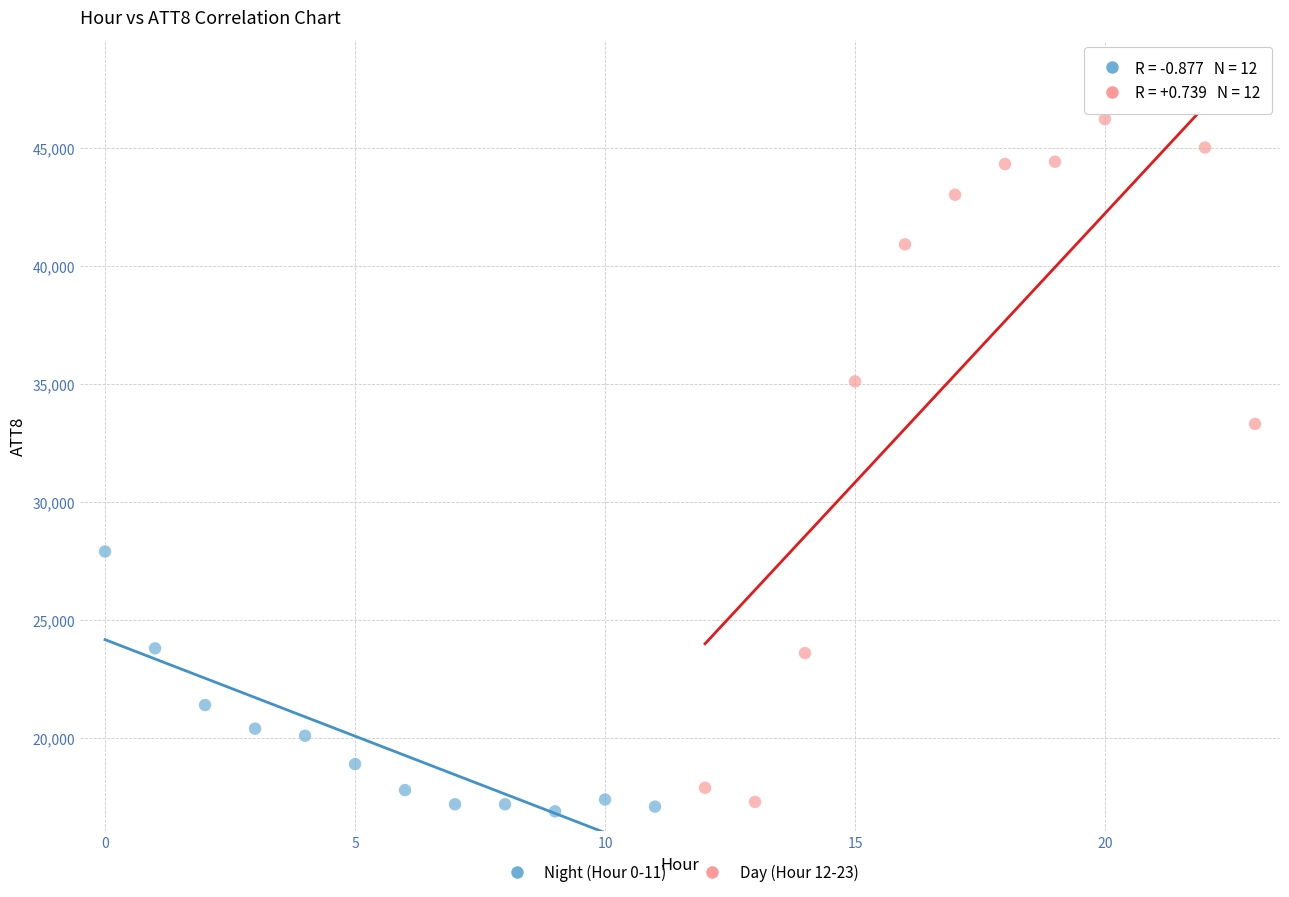

Which series contains the highest Y value?

Day (Hour 12-23)